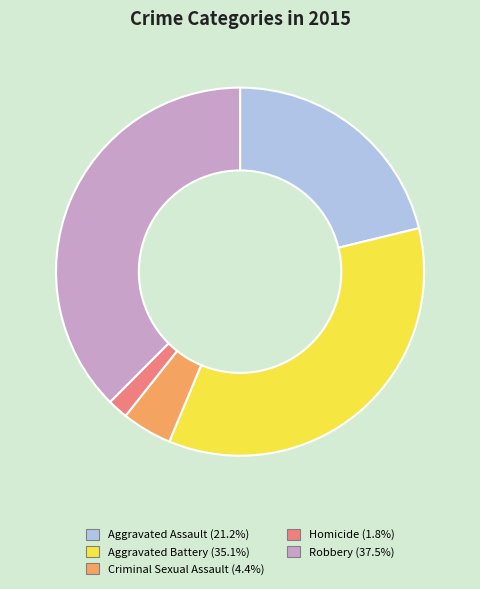

Rank the categories by value from highest to lowest.

Robbery, Aggravated Battery, Aggravated Assault, Criminal Sexual Assault, Homicide